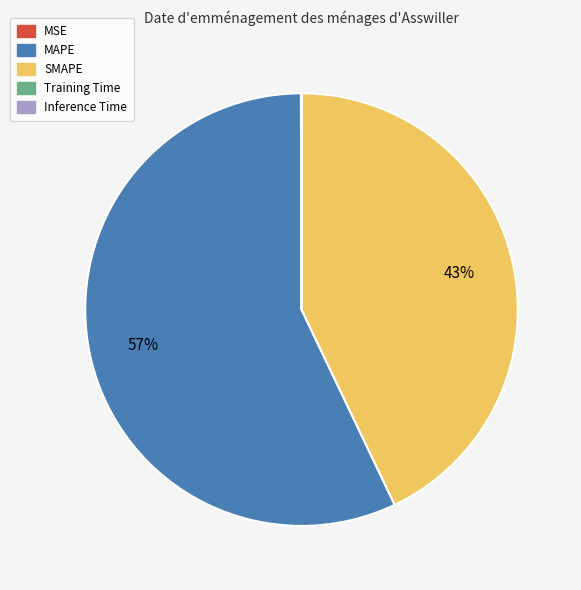

To the nearest percent, what is the average slice percentage?

20%